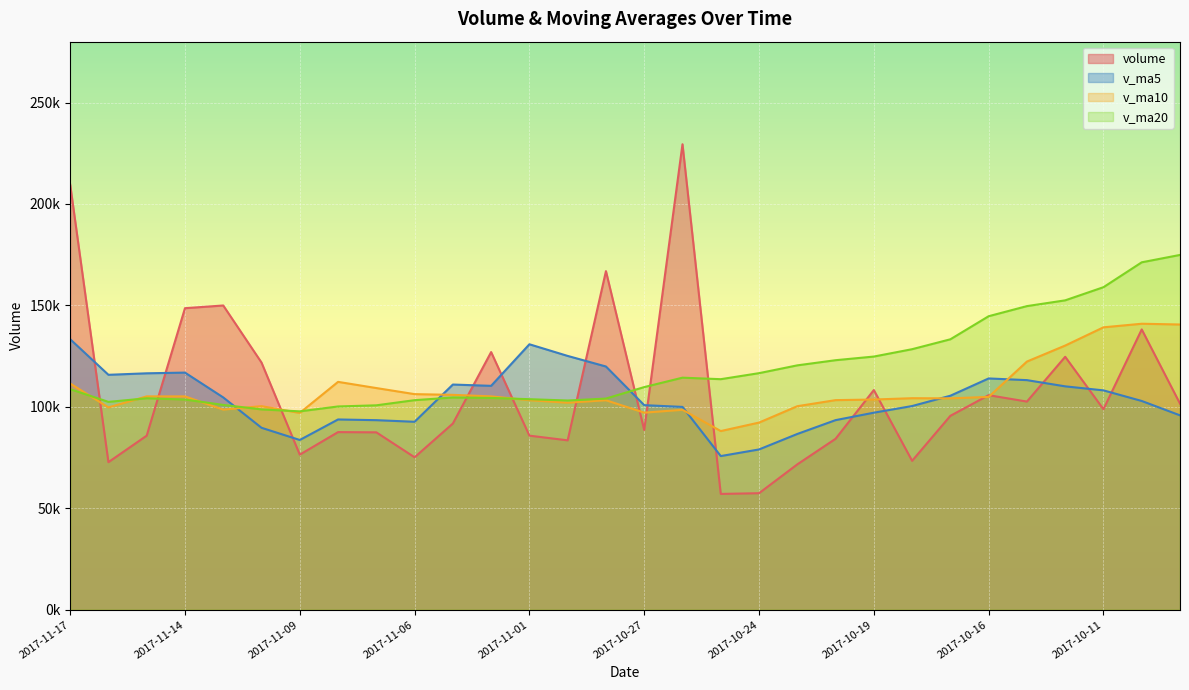

How many data points in v_ma10 are above 104272?

15